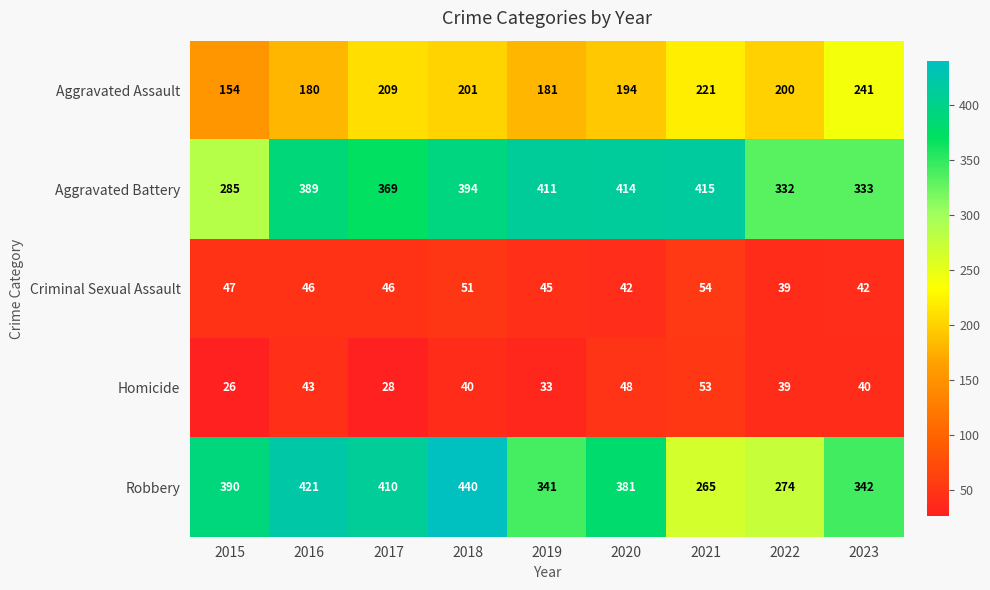

At which category does the chart reach its peak across all series?

2018